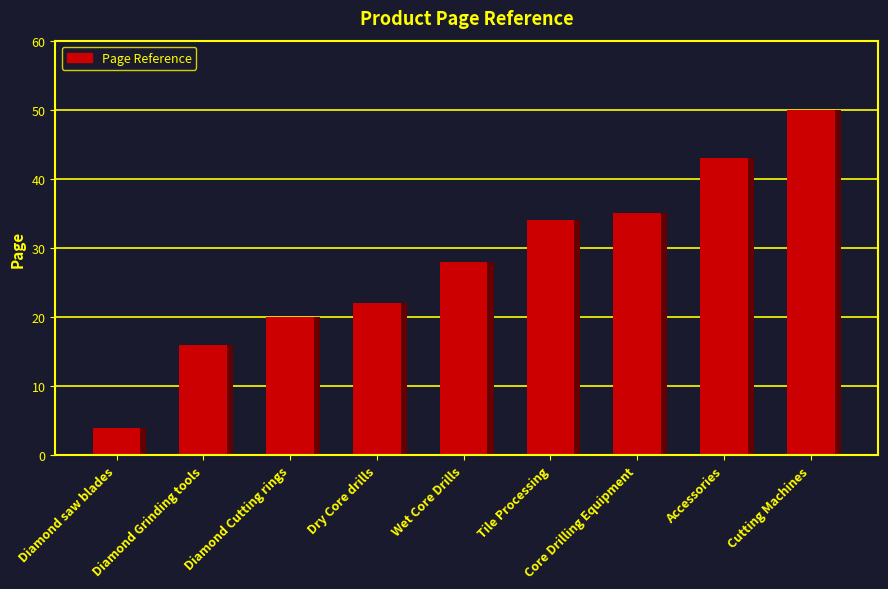

Where is the data nearest to the value 27?

Wet Core Drills